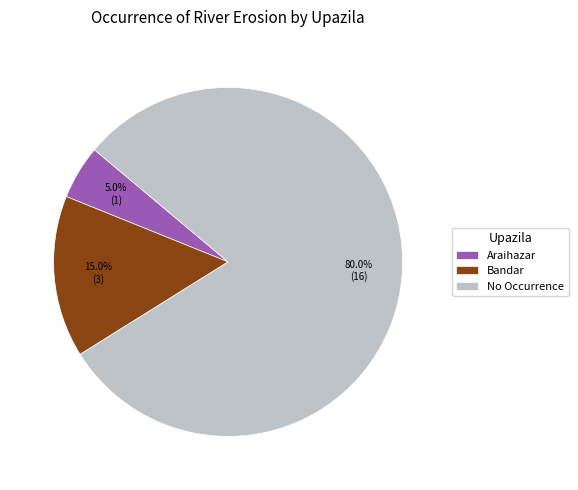

Rank the categories by value from lowest to highest.

Araihazar, Bandar, No Occurrence